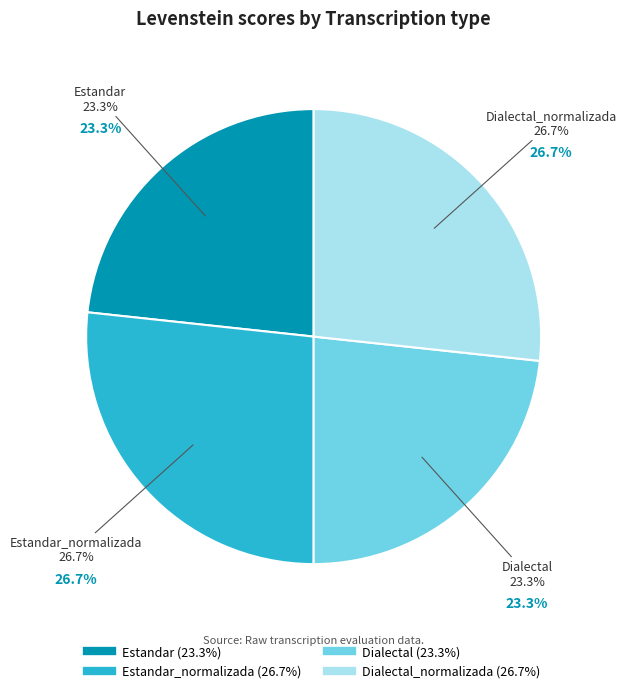

The Dialectal slice represents 38% of the pie. True or false?

False